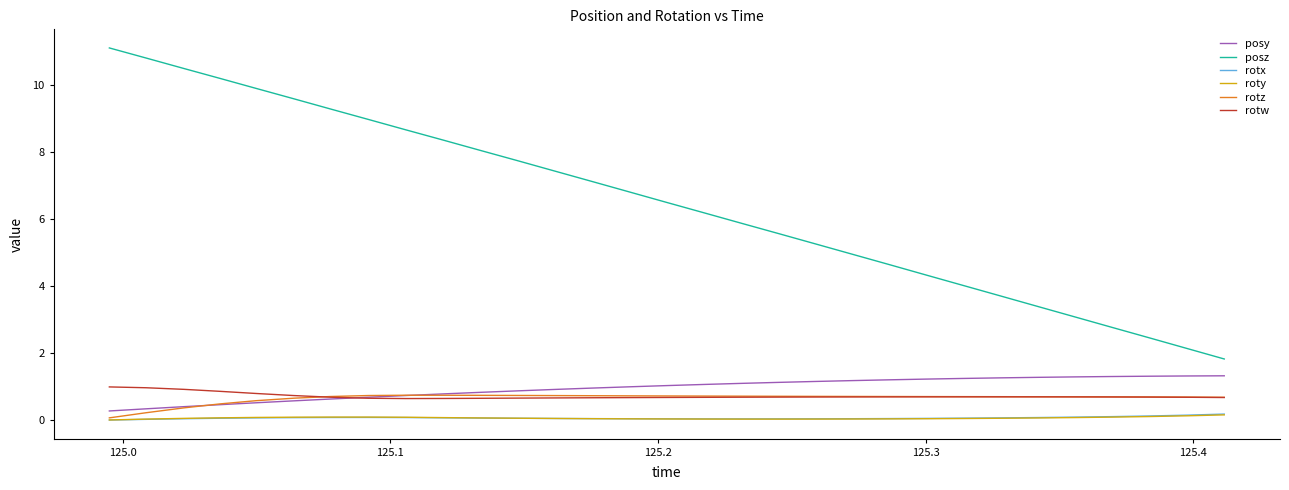

Which series has the largest total across all categories?

posz